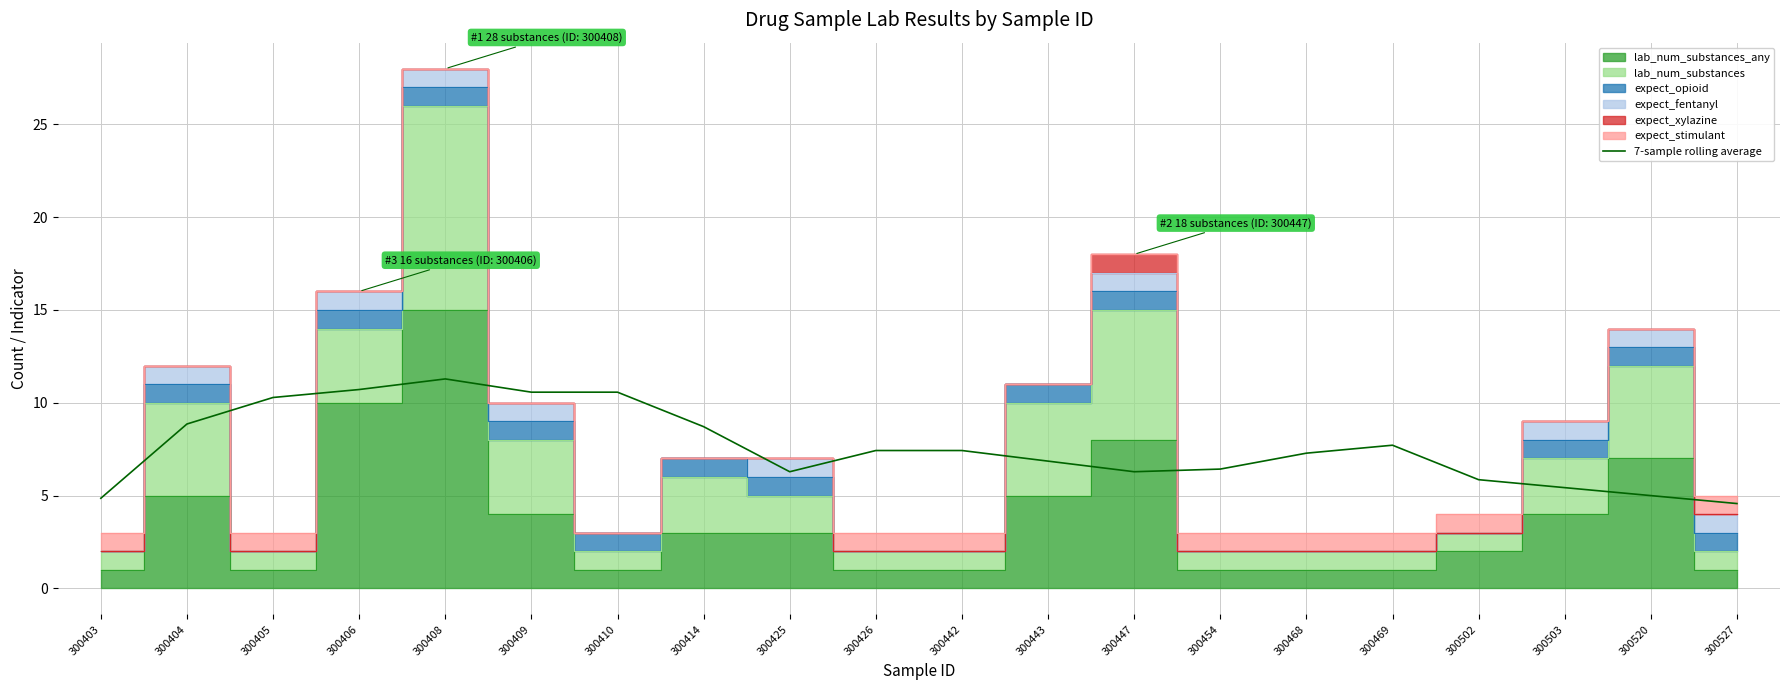

What is the value of the 1st point from the left?

4.9